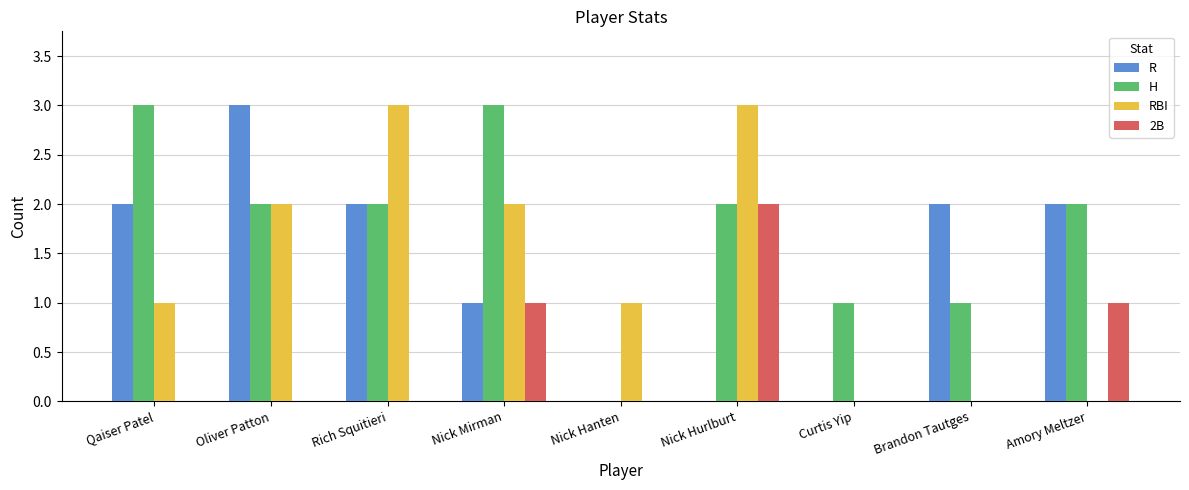

How many data points does each series have?

9